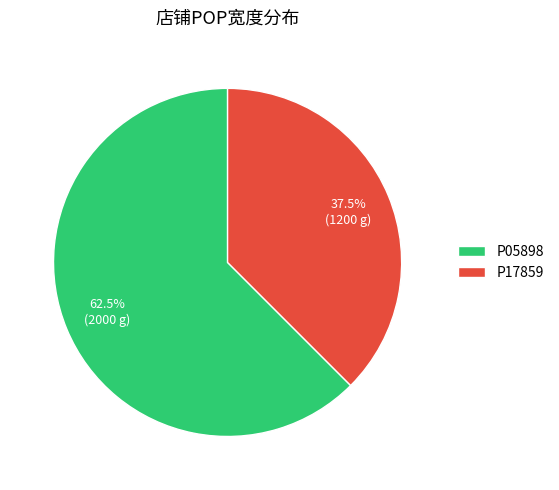

Is it true that P17859 is 48% of the pie?

False